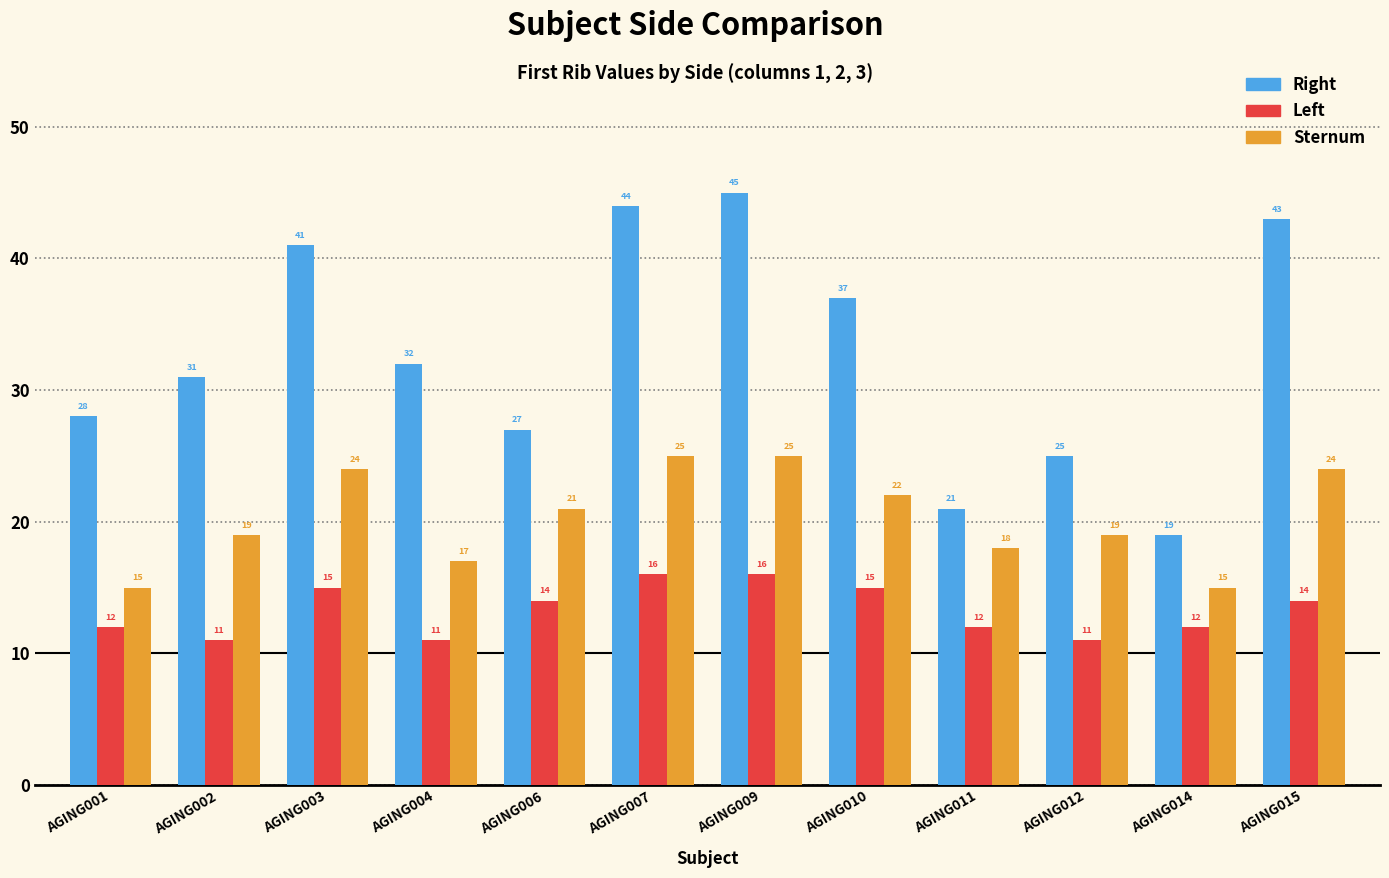

Reading left to right, extract all data points from this chart.

Right: AGING001=28	AGING002=31	AGING003=41	AGING004=32	AGING006=27	AGING007=44	AGING009=45	AGING010=37	AGING011=21	AGING012=25	AGING014=19	AGING015=43
Left: AGING001=12	AGING002=11	AGING003=15	AGING004=11	AGING006=14	AGING007=16	AGING009=16	AGING010=15	AGING011=12	AGING012=11	AGING014=12	AGING015=14
Sternum: AGING001=15	AGING002=19	AGING003=24	AGING004=17	AGING006=21	AGING007=25	AGING009=25	AGING010=22	AGING011=18	AGING012=19	AGING014=15	AGING015=24